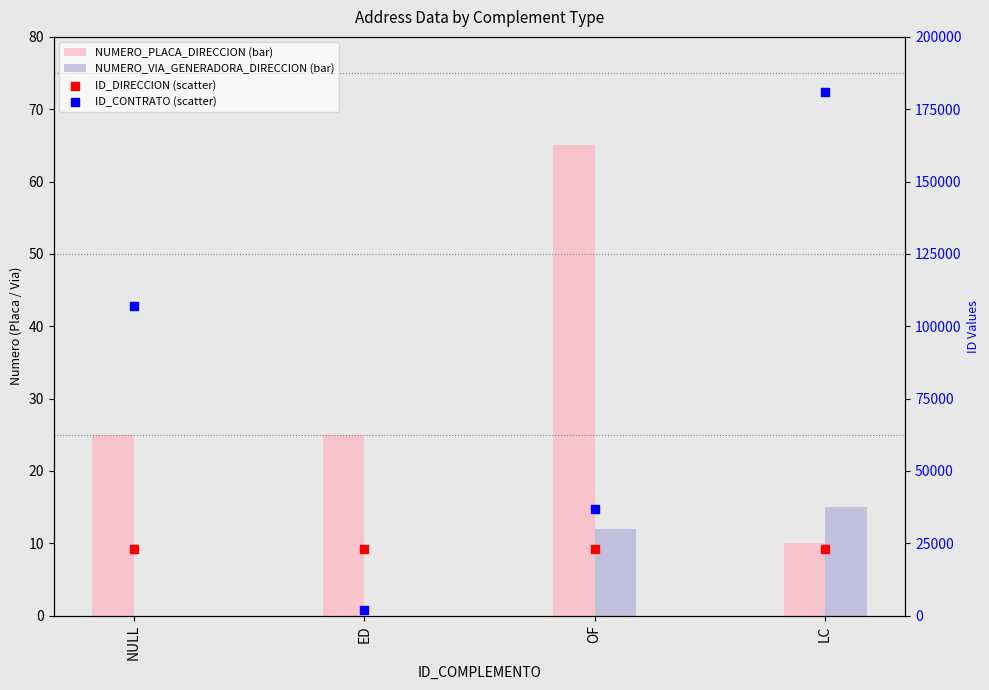

Which series has the largest total across all categories?

ID_CONTRATO